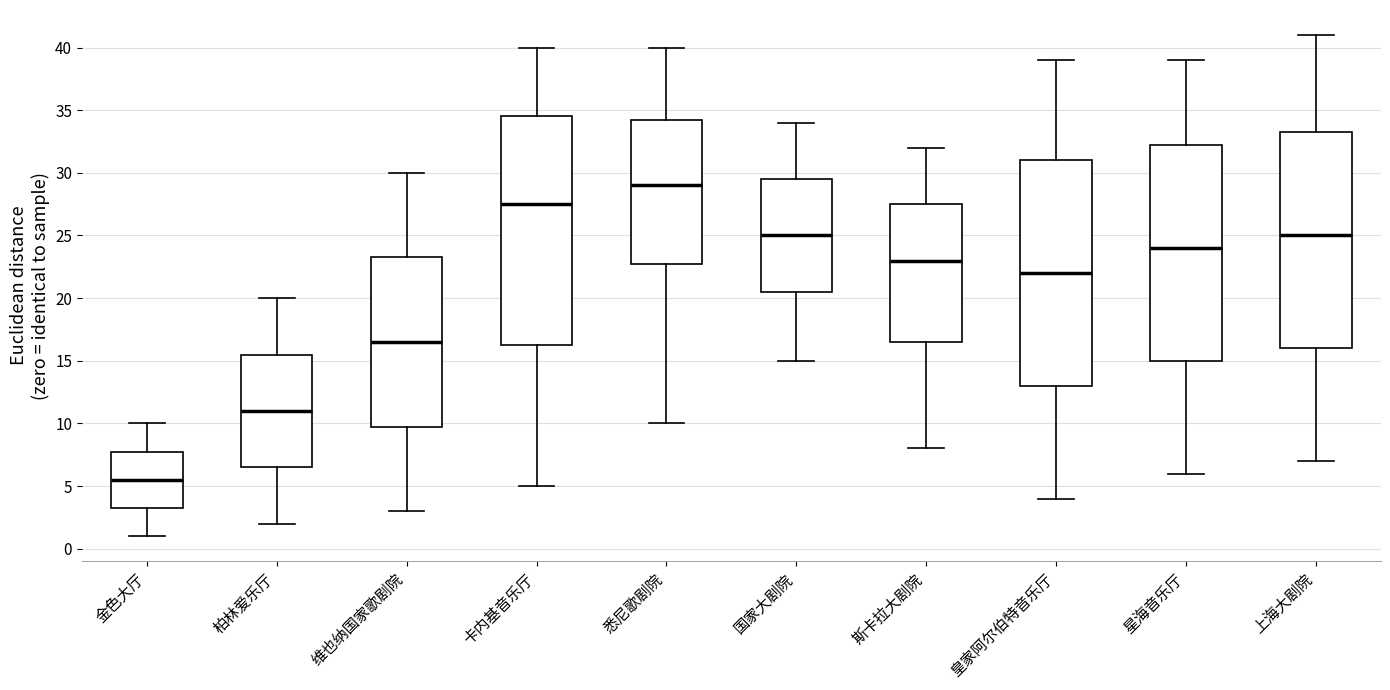

Where does the median line of the box for 上海大剧院 sit on the y-axis? The values are not printed on the chart, so give them approximately, as read against the axis.

25.0